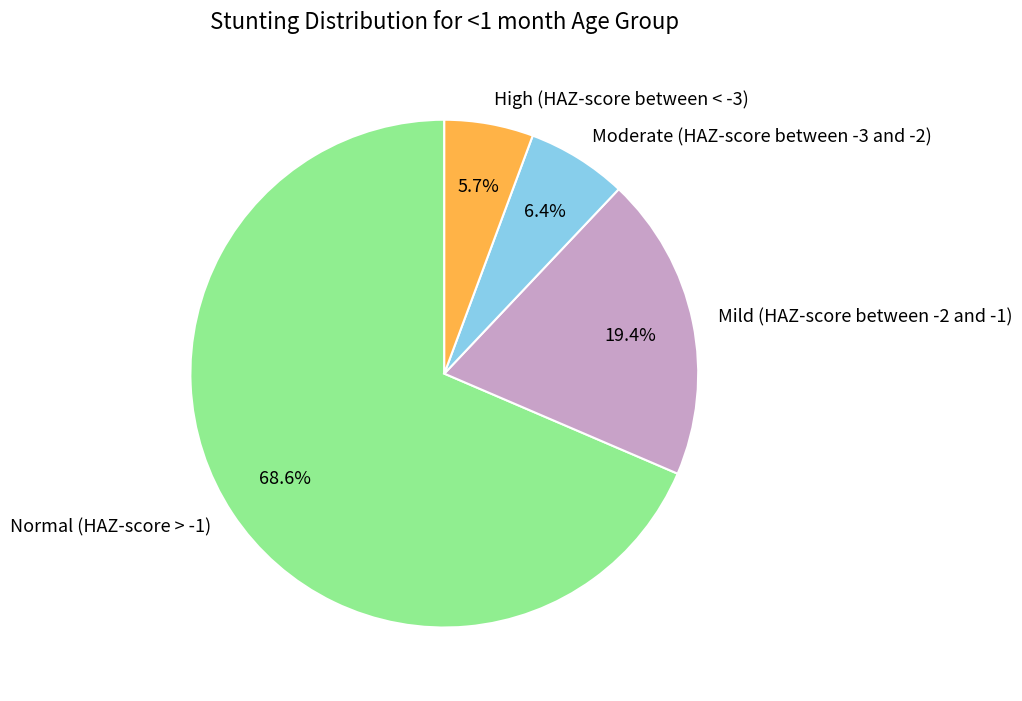

Combined, do High (HAZ-score between < -3) and Mild (HAZ-score between -2 and -1) account for over 50%?

No